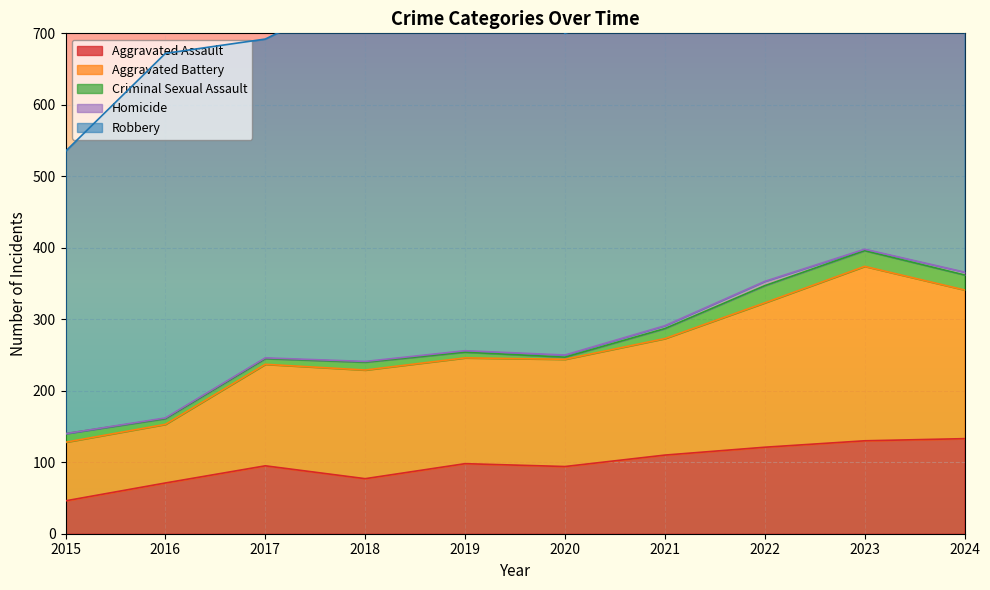

True or false: Criminal Sexual Assault and Homicide cross at least once.

False